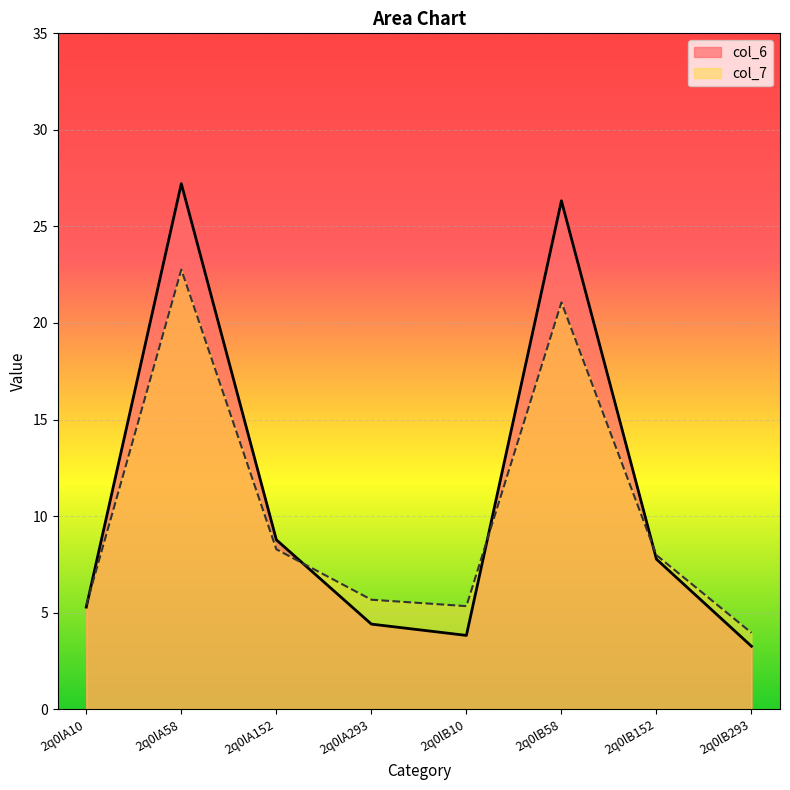

Between 2q0lA10 and 2q0lB58, which is larger?

2q0lB58